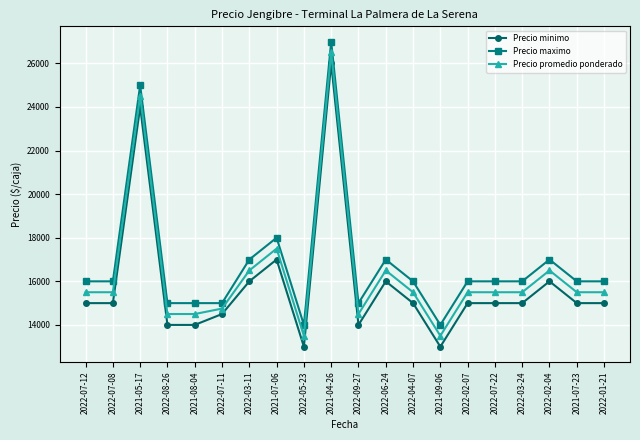

What is the spread (max minus min) of values at 2022-06-24?

1000